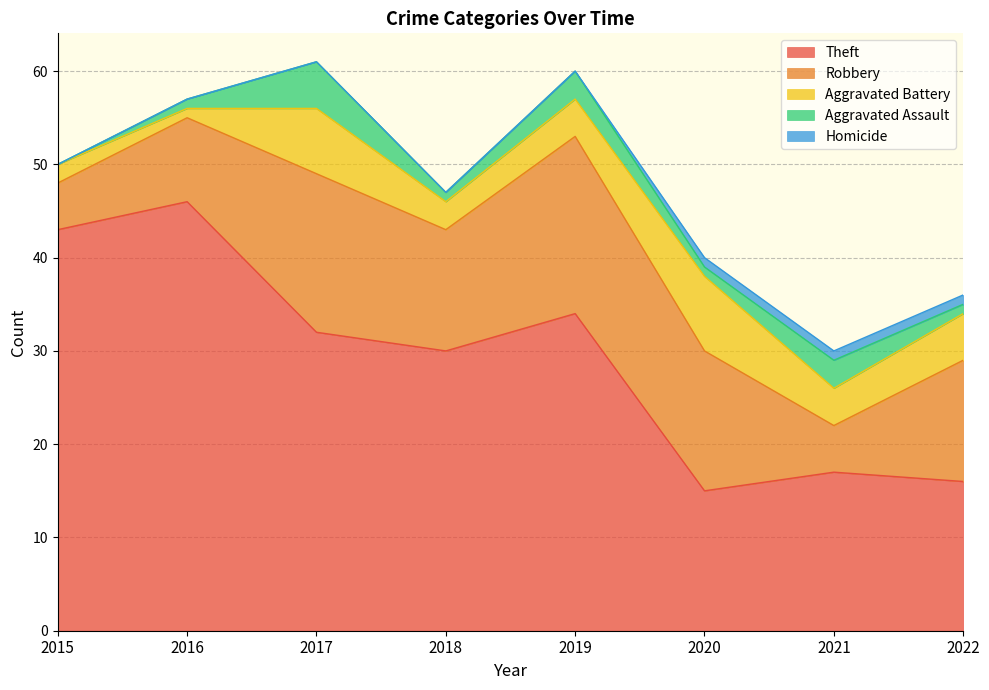

At how many categories does at least one series exceed 34?

2